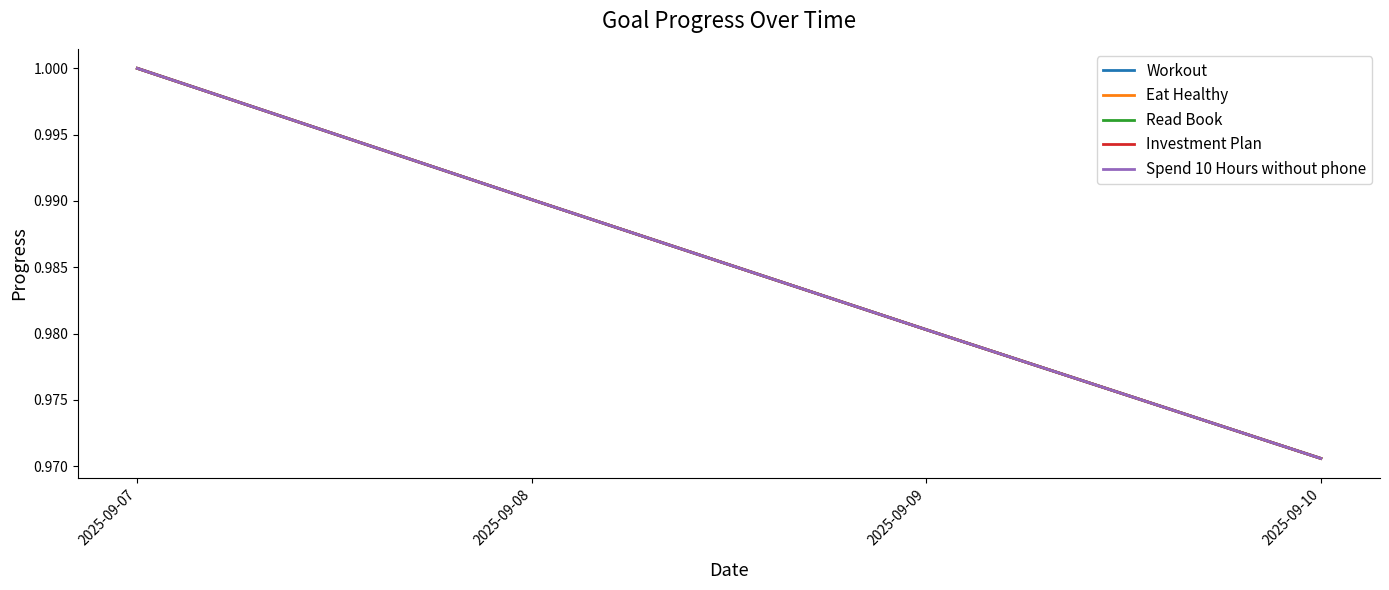

Does the chart have visible grid lines?

No